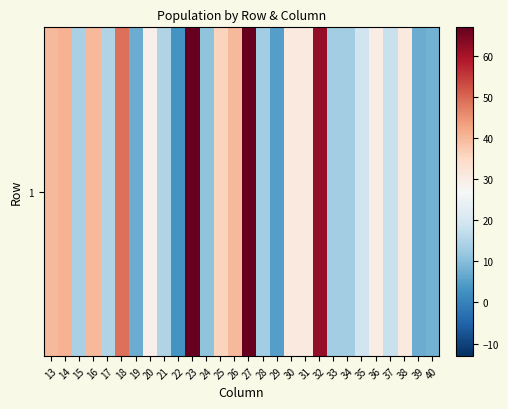

What is the sum of the values at 28 and 31?

44